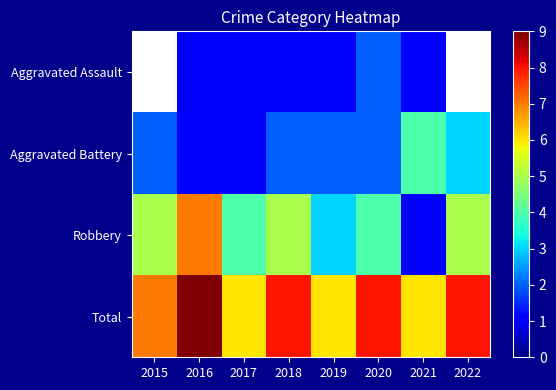

How many data points does each series have?

8